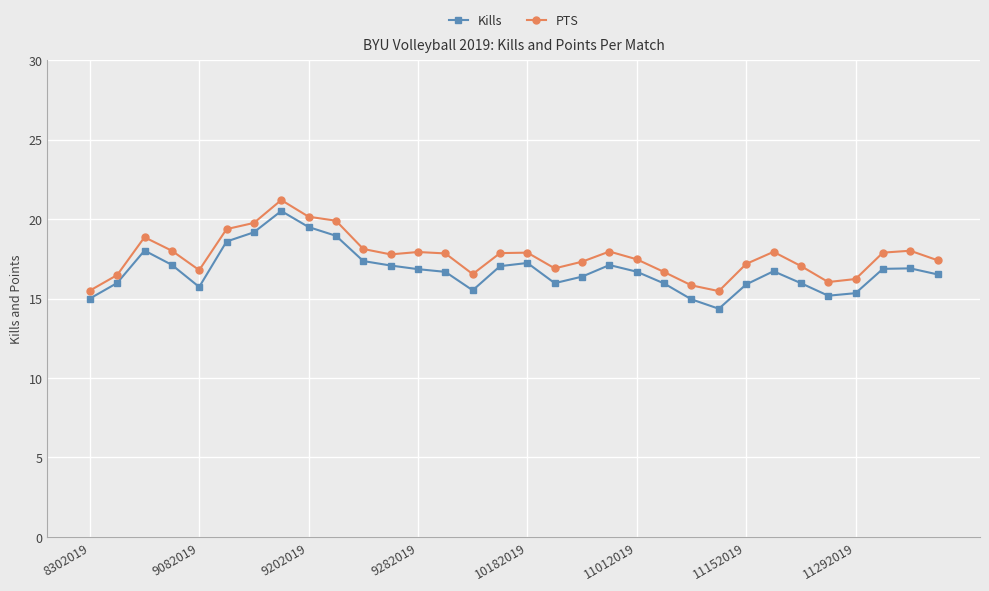

What is the value of the PTS point at the 13th from the left?

17.9